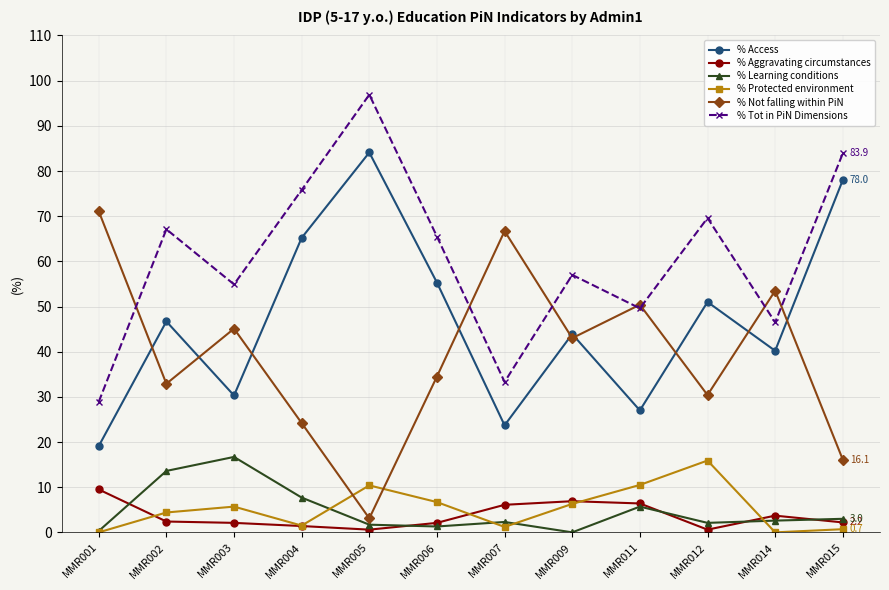

What is the total value across all series at MMR001?

128.9